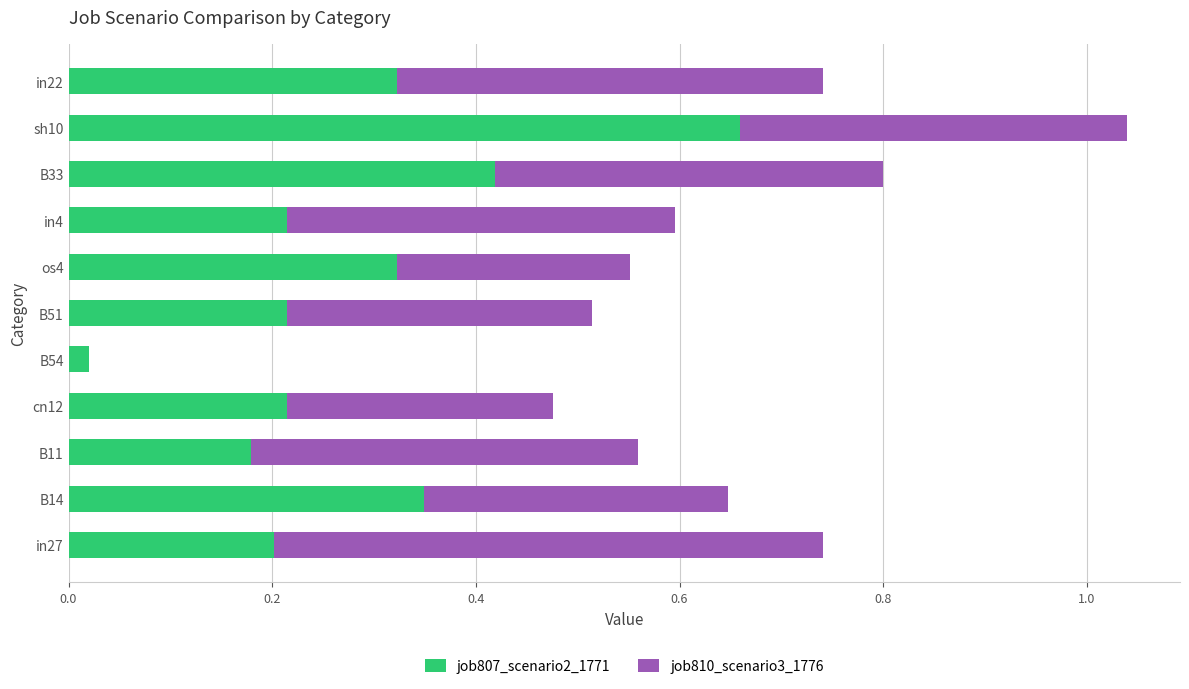

At which label is job807_scenario2_1771 closest to 0?

B54